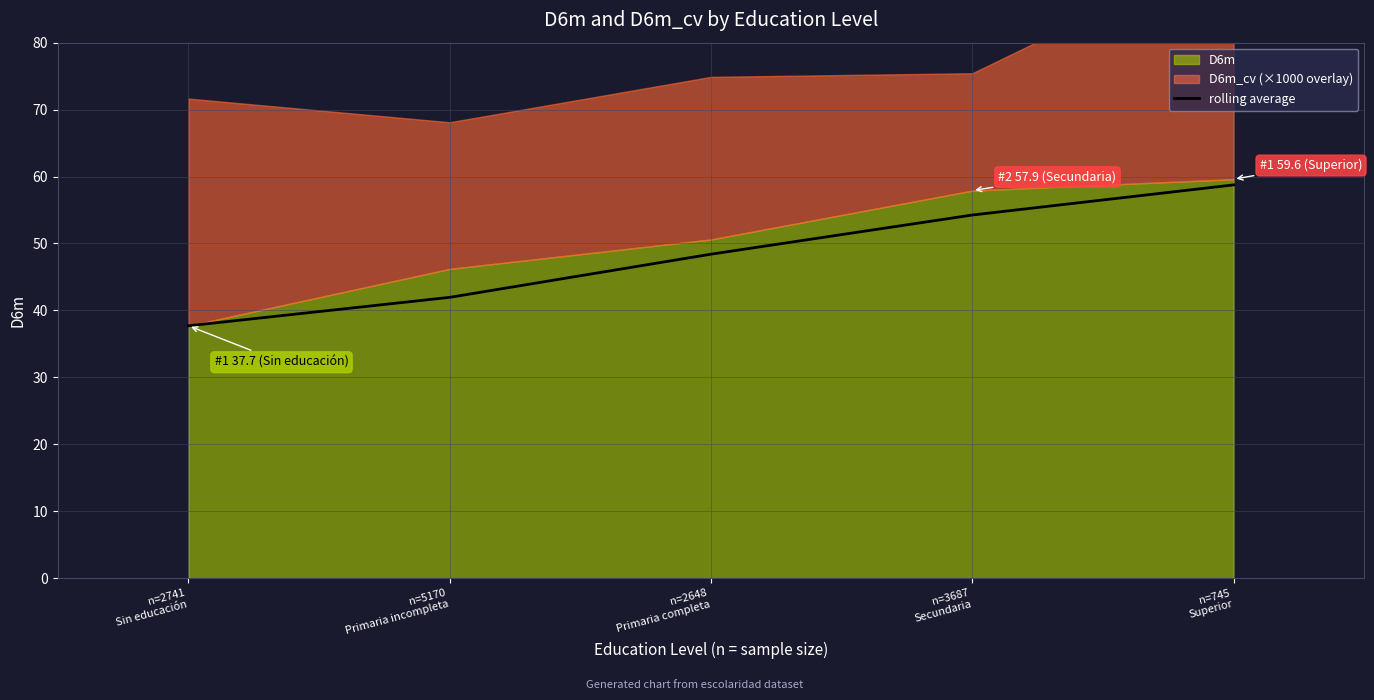

Which has a higher value, n=3687
Secundaria or n=2741
Sin educación?

n=3687
Secundaria